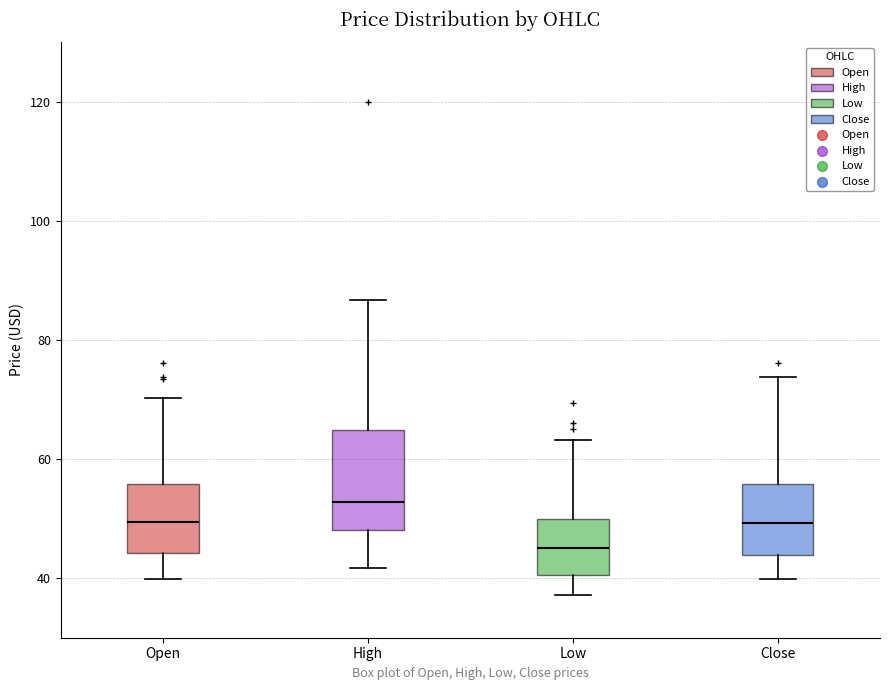

Reading left to right, transcribe this box plot: for each box, give where its median line is, the range the box spans, and where its two whiskers end, as read against the y-axis. The values are not printed on the chart, so give them approximately, as read against the axis.

Open: median 50, box 44 to 56, whiskers 40 to 70
High: median 52, box 48 to 64, whiskers 42 to 86
Low: median 46, box 40 to 50, whiskers 38 to 64
Close: median 50, box 44 to 56, whiskers 40 to 74